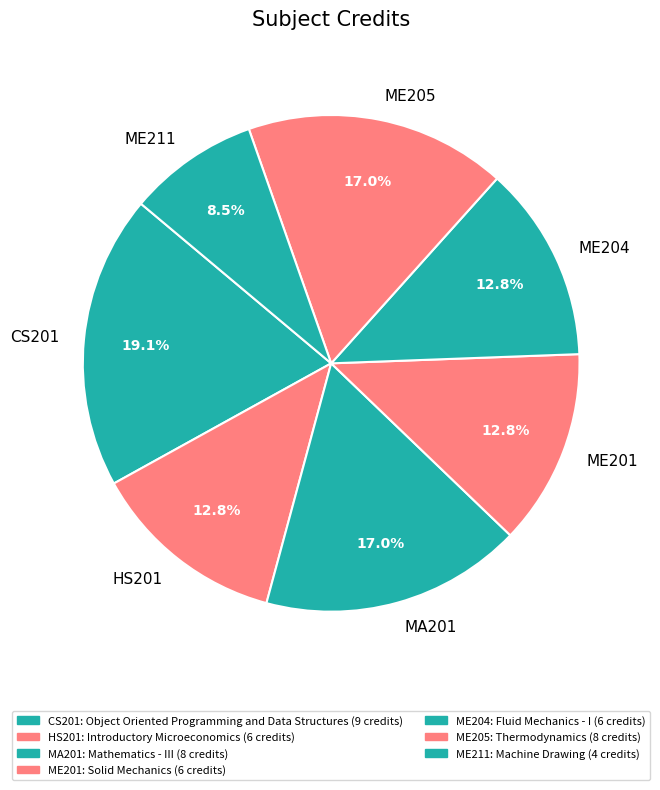

Combined, do CS201 and ME204 account for over 50%?

No